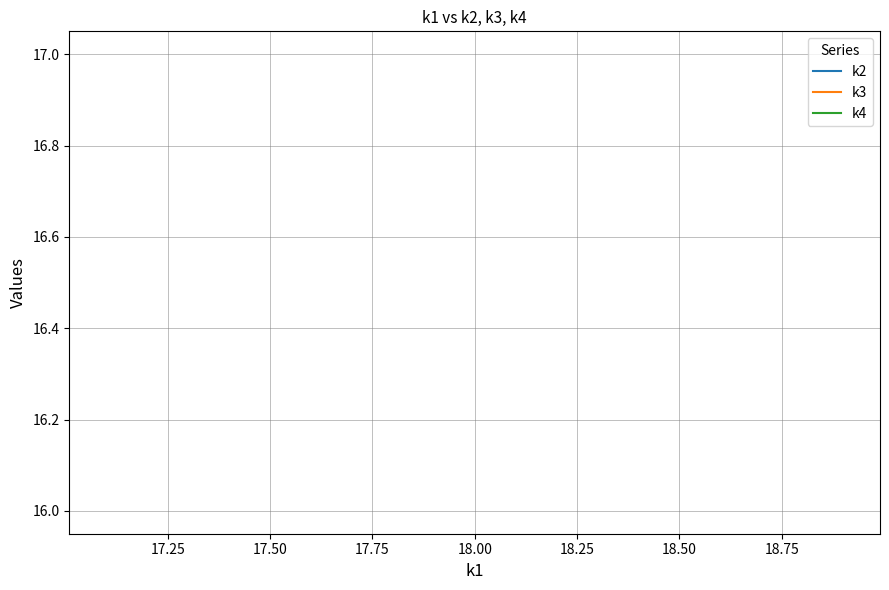

How many lines are shown in the chart?

3